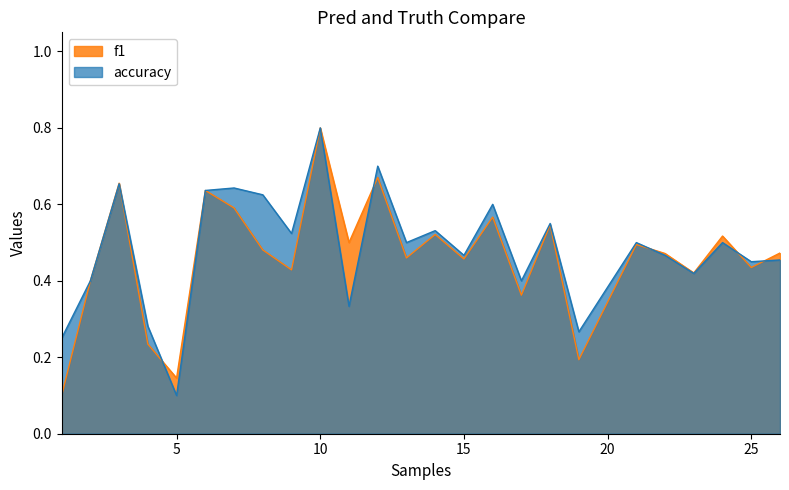

What is the difference between the maximum and minimum values in the accuracy series?

0.7